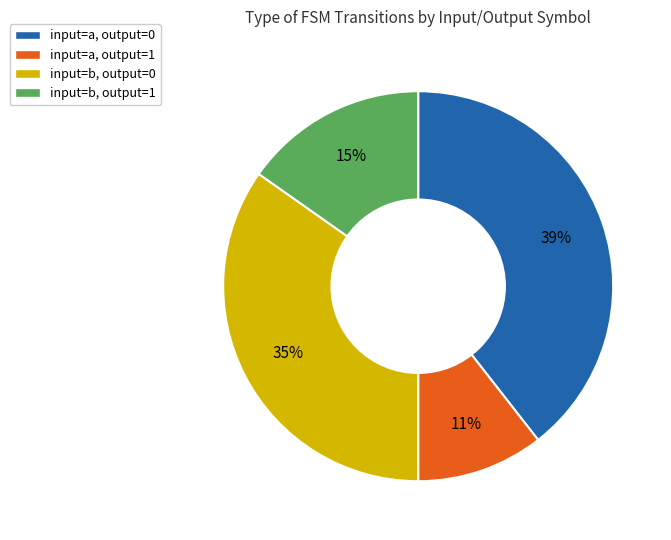

Is there any slice that represents more than half of the pie?

No